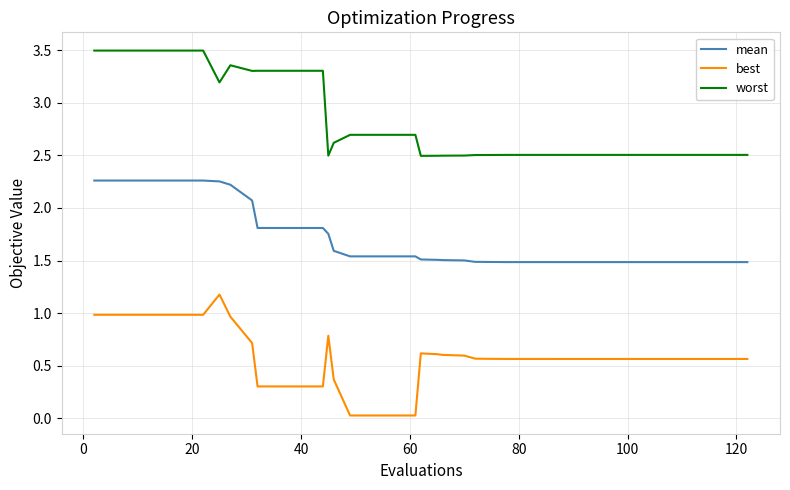

What is the maximum value shown in the chart?

3.5